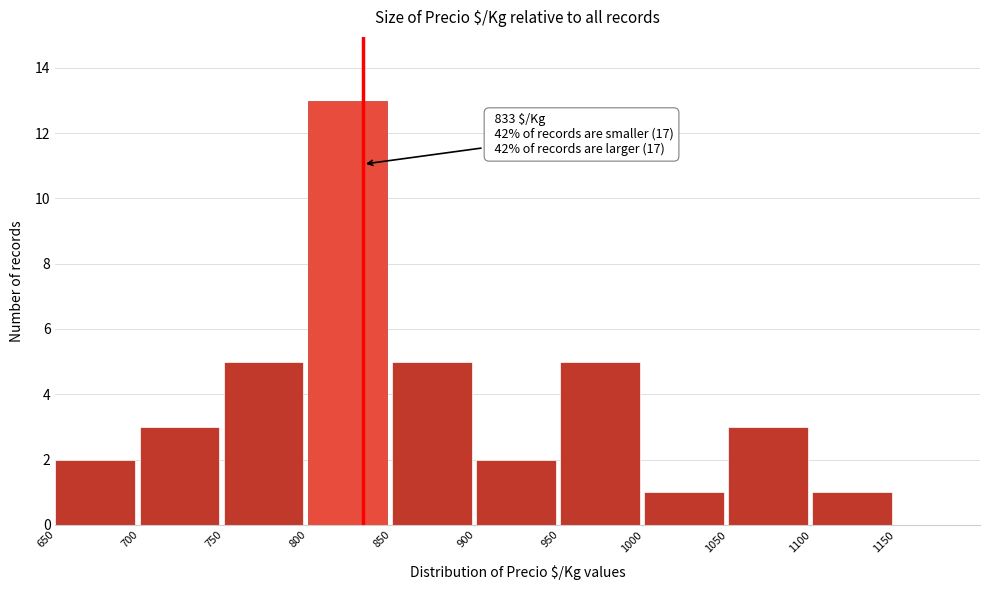

Which range on the x-axis has the tallest bar?

800 to 850